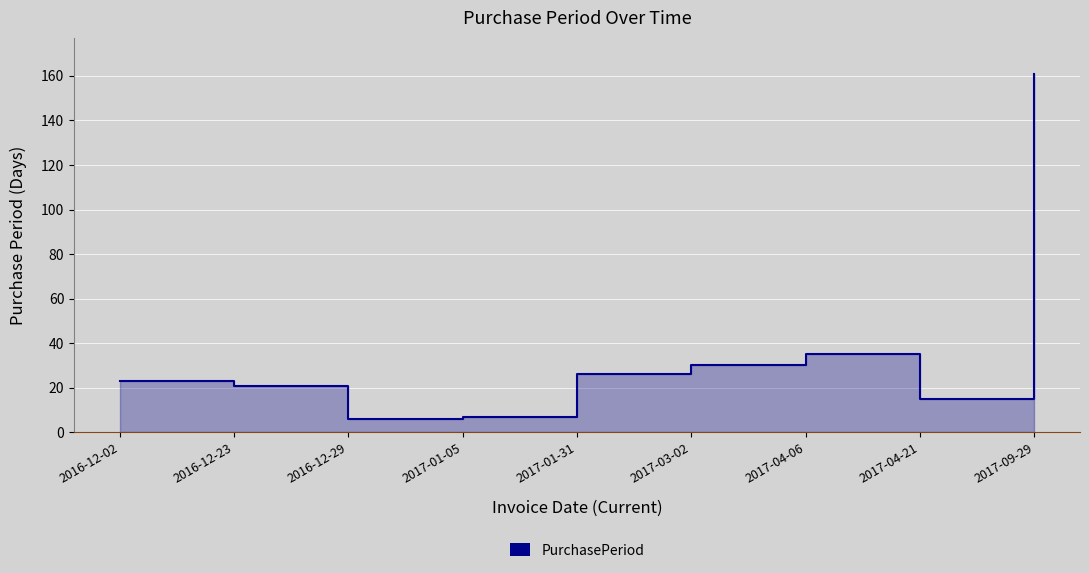

At which label does the data first exceed 23?

2017-01-31